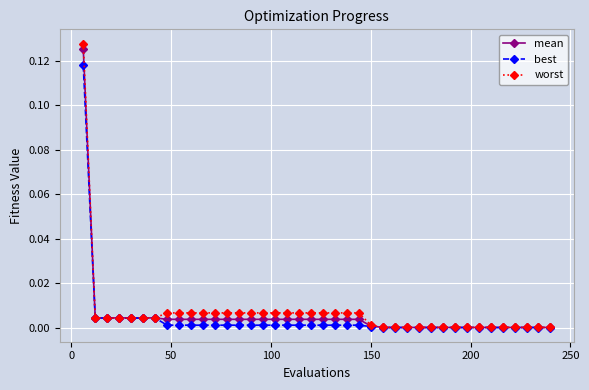

How many series are shown in this chart?

3